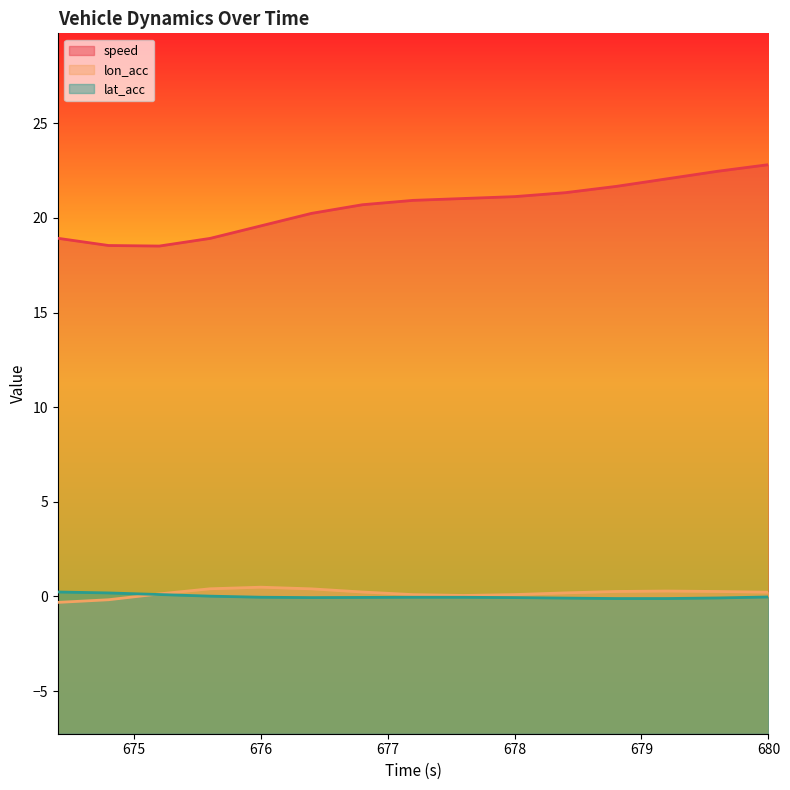

What is the label of the 3rd point from the right?

679.2